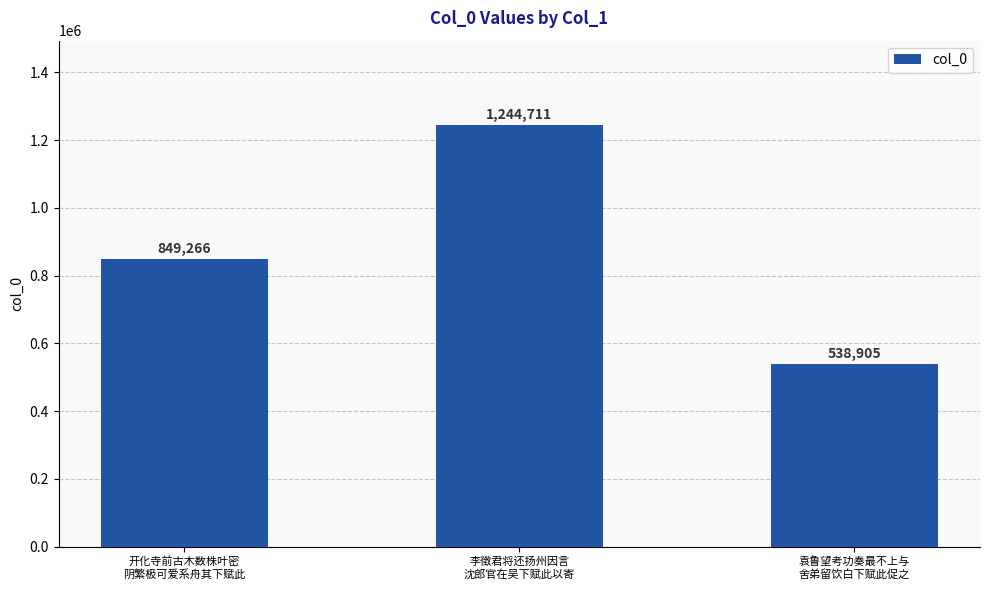

List the labels in order of value, smallest first.

袁鲁望考功奏最不上与
舍弟留饮白下赋此促之, 开化寺前古木数株叶密
阴繁极可爱系舟其下赋此, 李徵君将还扬州因言
沈郎官在吴下赋此以寄